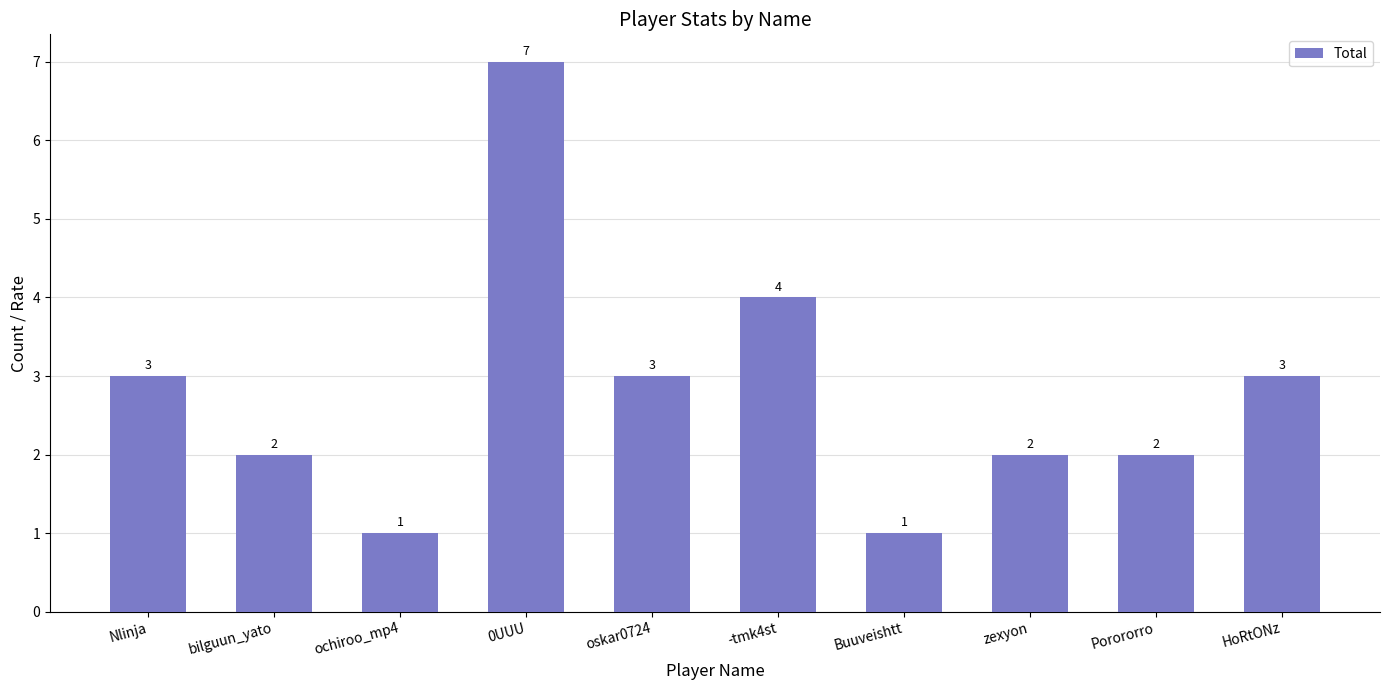

How many data points does each series have?

10